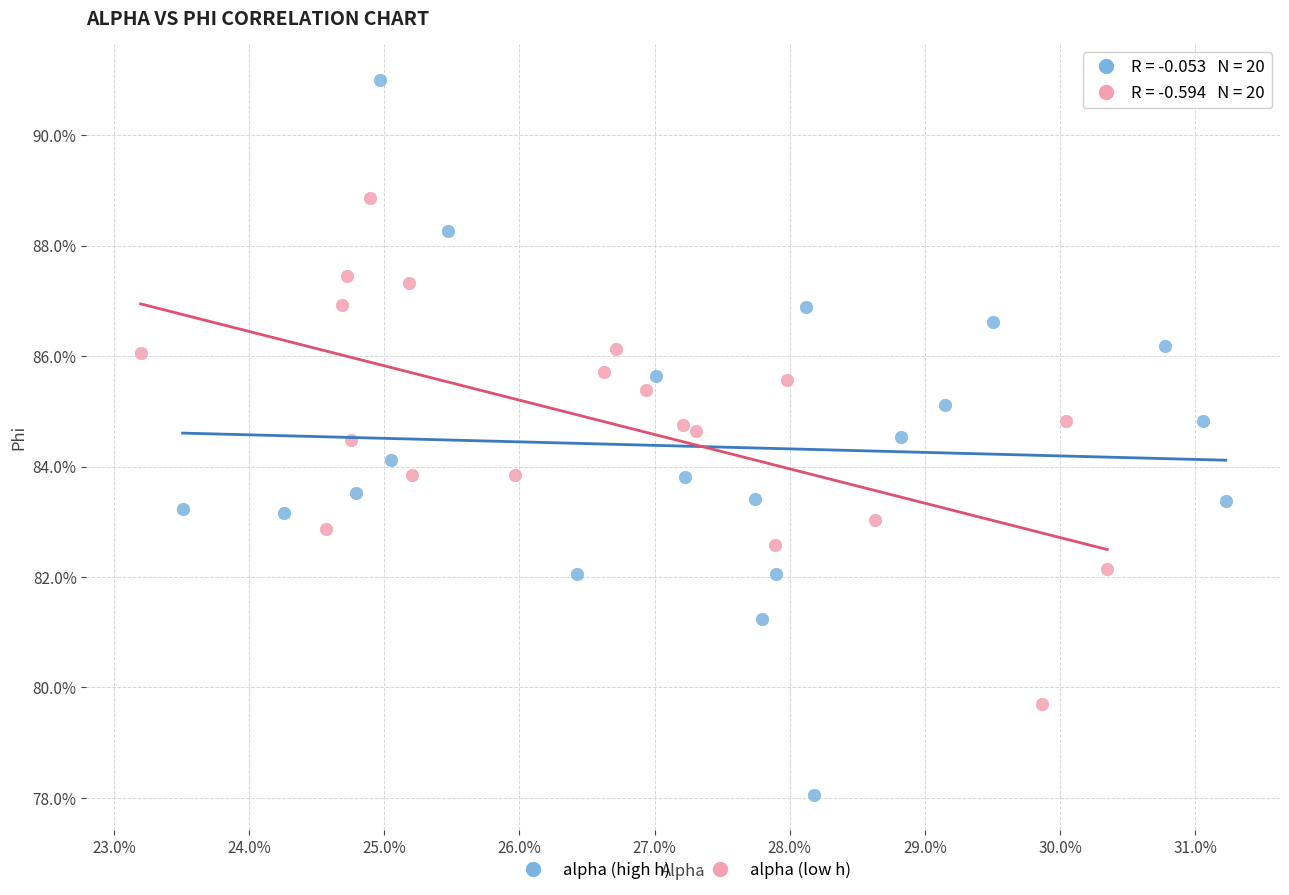

Which series reaches the maximum Y coordinate?

alpha (high h)